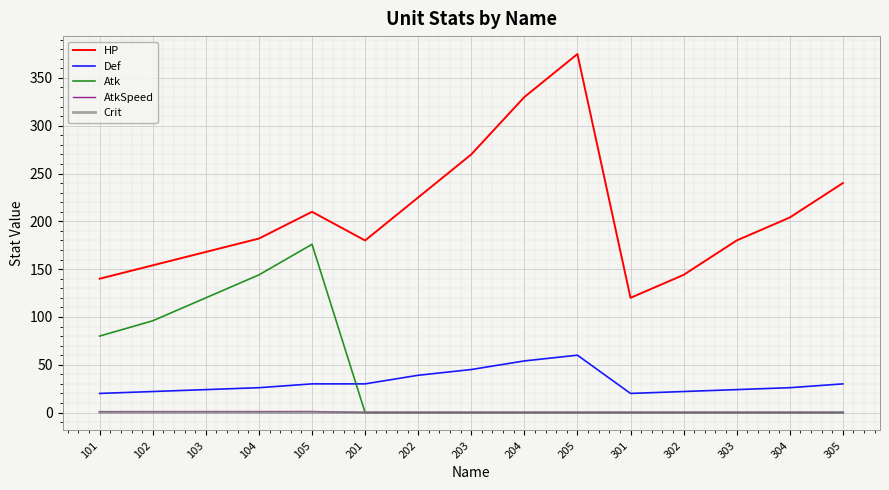

True or false: AtkSpeed and Def intersect in this chart.

False